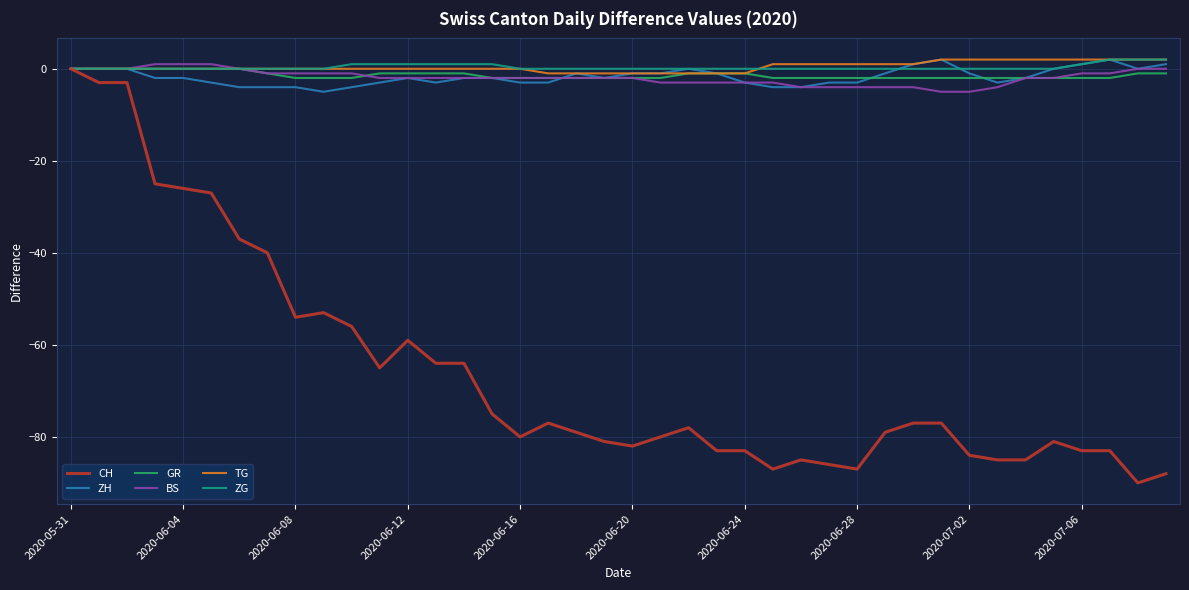

Reading left to right, what are all the values shown in this chart?

CH: 0	-3	-3	-25	-26	-27	-37	-40	-54	-53	-56	-65	-59	-64	-64	-75	-80	-77	-79	-81	-82	-80	-78	-83	-83	-87	-85	-86	-87	-79	-77	-77	-84	-85	-85	-81	-83	-83	-90	-88
ZH: 0	0	0	-2	-2	-3	-4	-4	-4	-5	-4	-3	-2	-3	-2	-2	-3	-3	-1	-2	-1	-1	0	-1	-3	-4	-4	-3	-3	-1	1	2	-1	-3	-2	0	1	2	0	1
GR: 0	0	0	0	0	0	0	-1	-2	-2	-2	-1	-1	-1	-1	-2	-2	-2	-2	-2	-2	-2	-1	-1	-1	-2	-2	-2	-2	-2	-2	-2	-2	-2	-2	-2	-2	-2	-1	-1
BS: 0	0	0	1	1	1	0	-1	-1	-1	-1	-2	-2	-2	-2	-2	-2	-2	-2	-2	-2	-3	-3	-3	-3	-3	-4	-4	-4	-4	-4	-5	-5	-4	-2	-2	-1	-1	0	0
TG: 0	0	0	0	0	0	0	0	0	0	0	0	0	0	0	0	0	-1	-1	-1	-1	-1	-1	-1	-1	1	1	1	1	1	1	2	2	2	2	2	2	2	2	2
ZG: 0	0	0	0	0	0	0	0	0	0	1	1	1	1	1	1	0	0	0	0	0	0	0	0	0	0	0	0	0	0	0	0	0	0	0	0	1	2	2	2